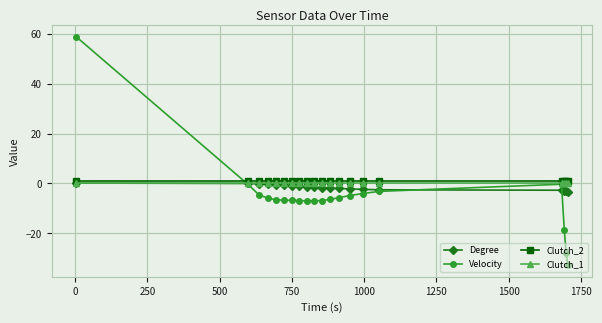

What is the maximum value shown in the chart?

58.8